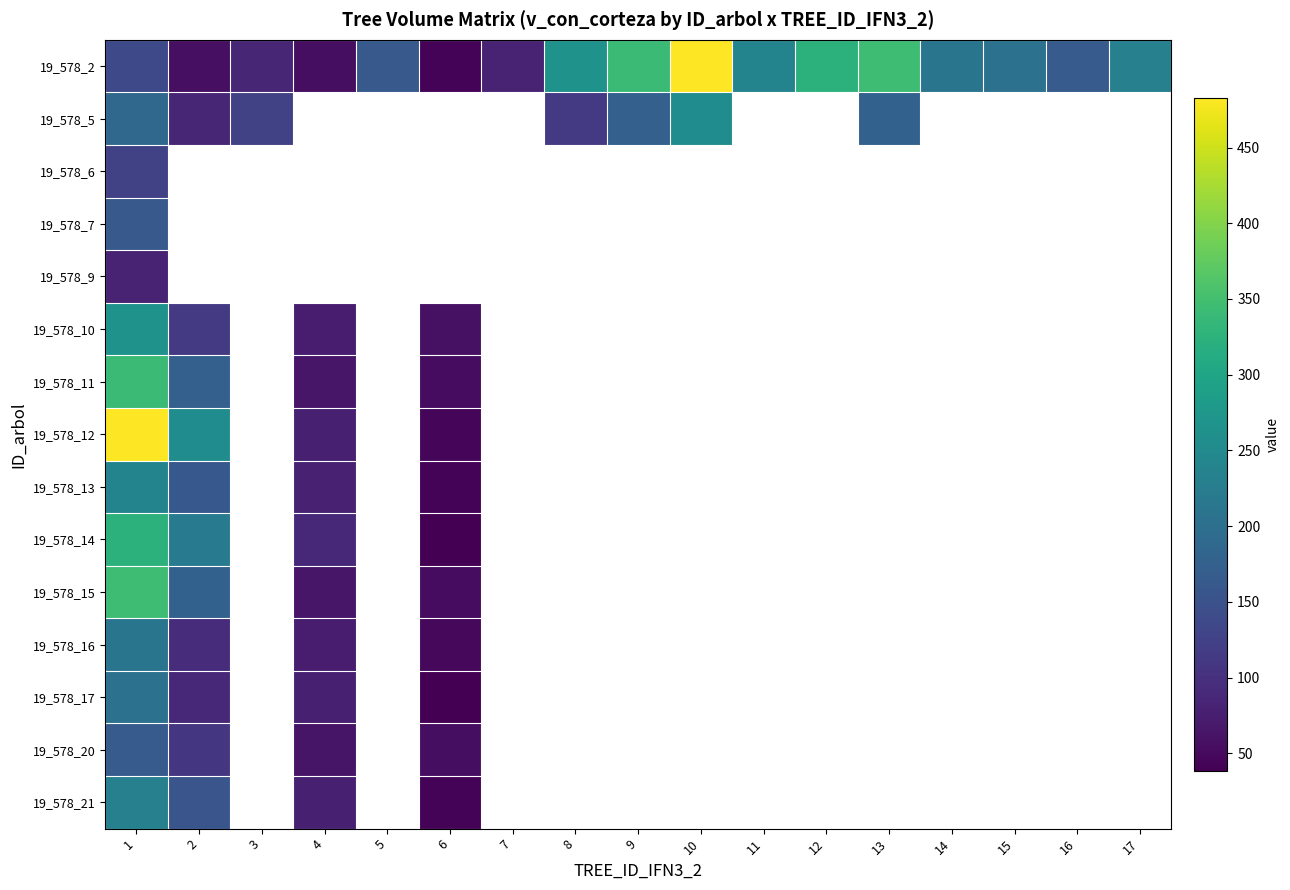

Which series changed the most between 2 and 15?

19_578_2